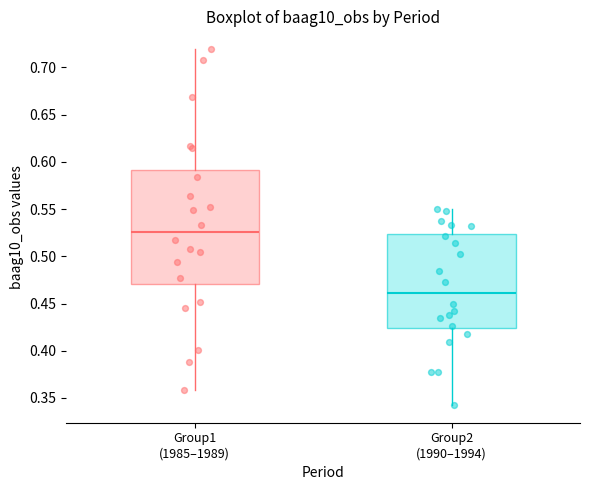

Reading left to right, transcribe this box plot: for each box, give where its median line is, the range the box spans, and where its two whiskers end, as read against the y-axis. The values are not printed on the chart, so give them approximately, as read against the axis.

Group1 (1985–1989): median 0.525, box 0.470 to 0.590, whiskers 0.360 to 0.720
Group2 (1990–1994): median 0.460, box 0.425 to 0.525, whiskers 0.345 to 0.550